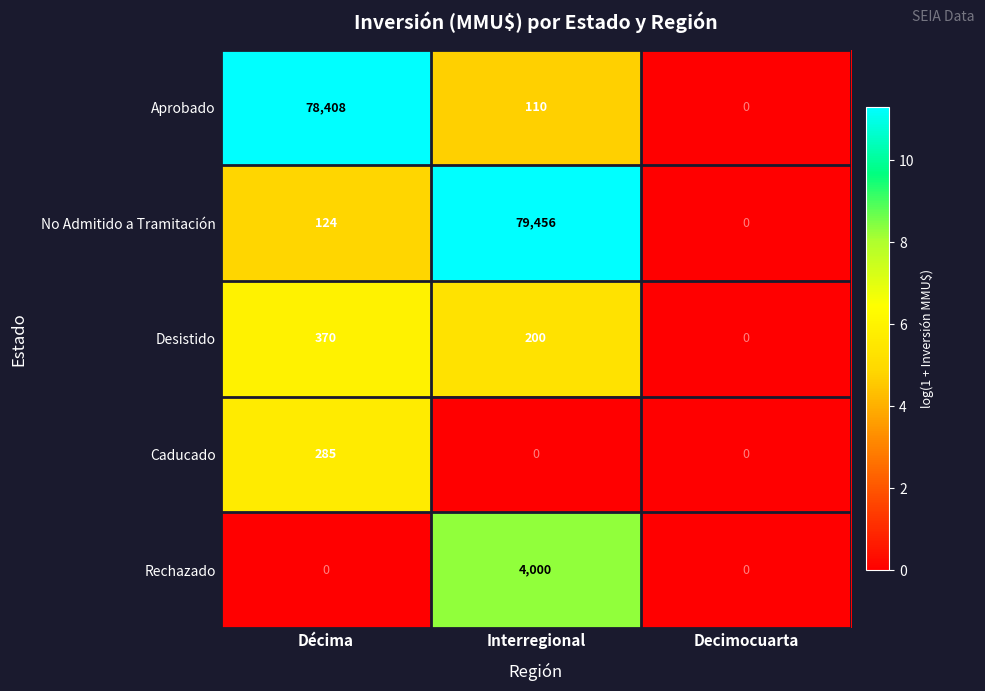

At which category is the sum across all series the highest?

Interregional